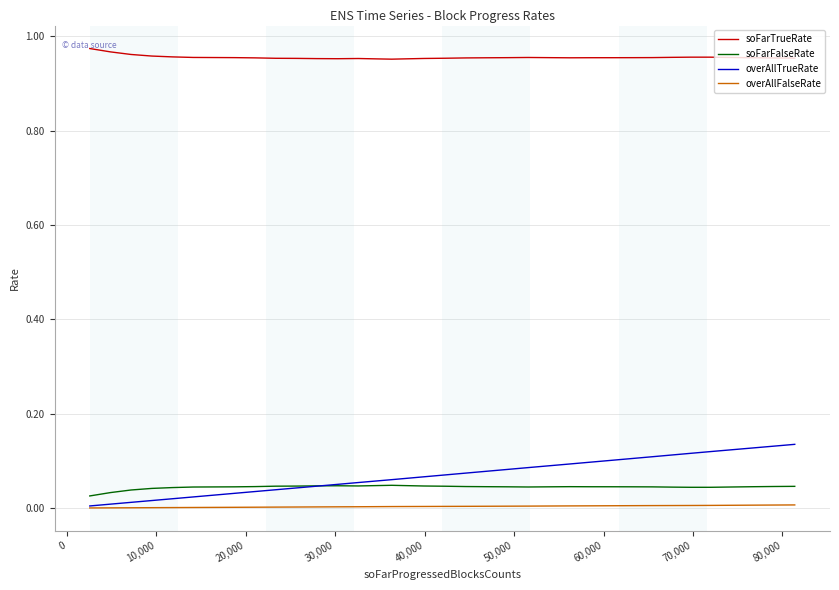

Rank the series by their maximum value, from highest to lowest.

soFarTrueRate, overAllTrueRate, soFarFalseRate, overAllFalseRate